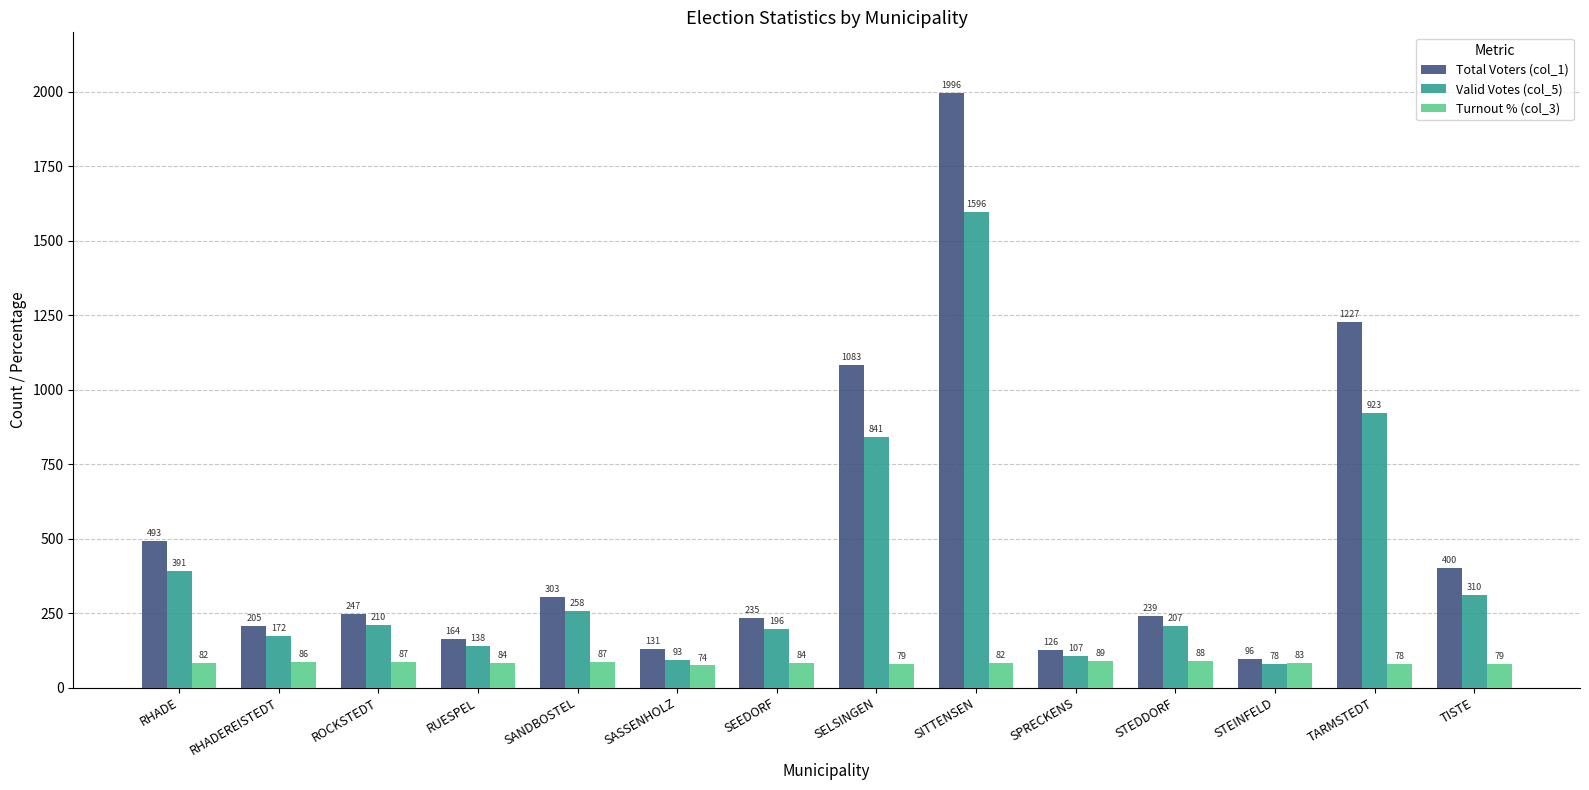

Which series changed the most between RUESPEL and STEINFELD?

Total Voters (col_1)